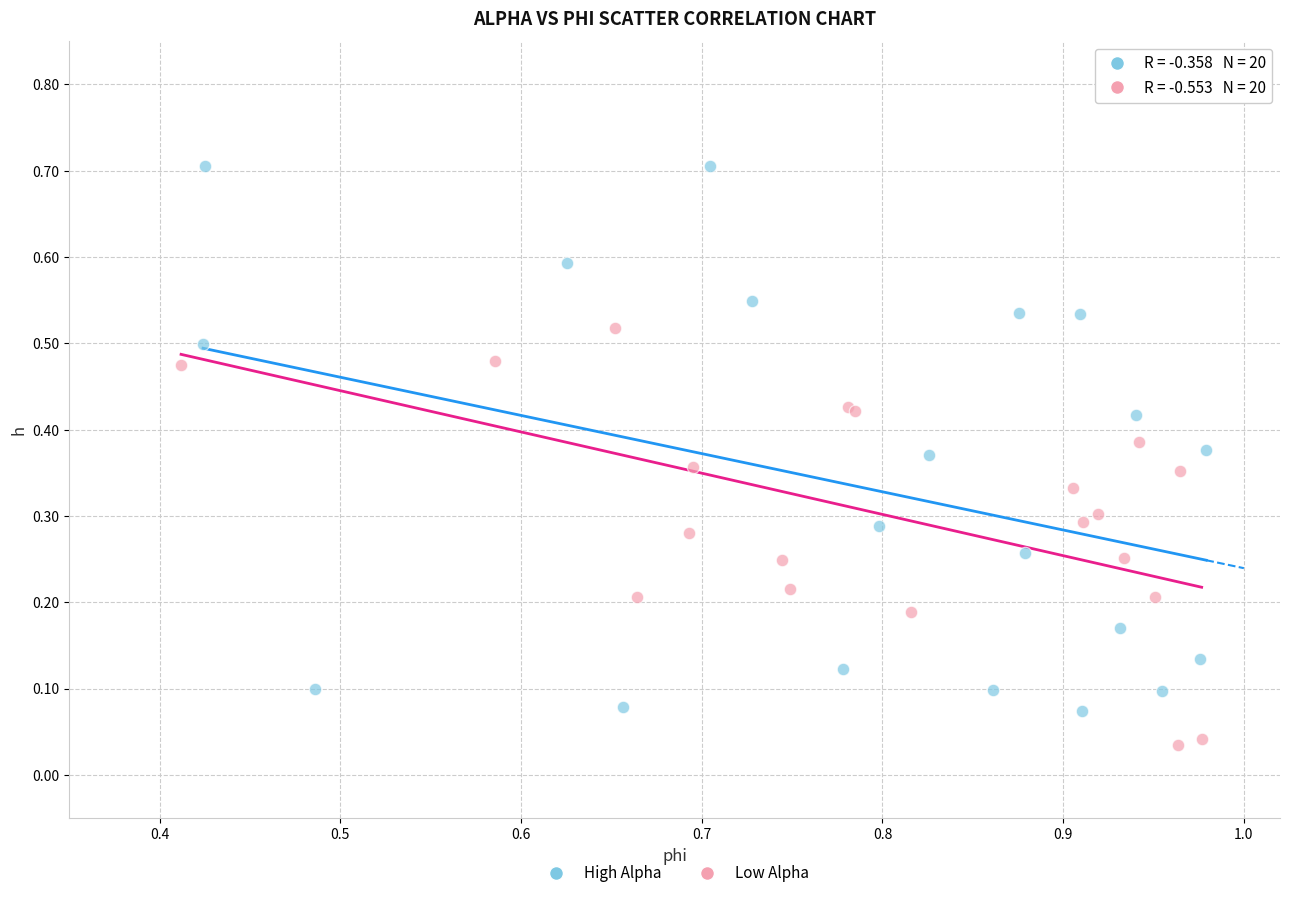

Which series reaches the minimum Y coordinate?

Low Alpha